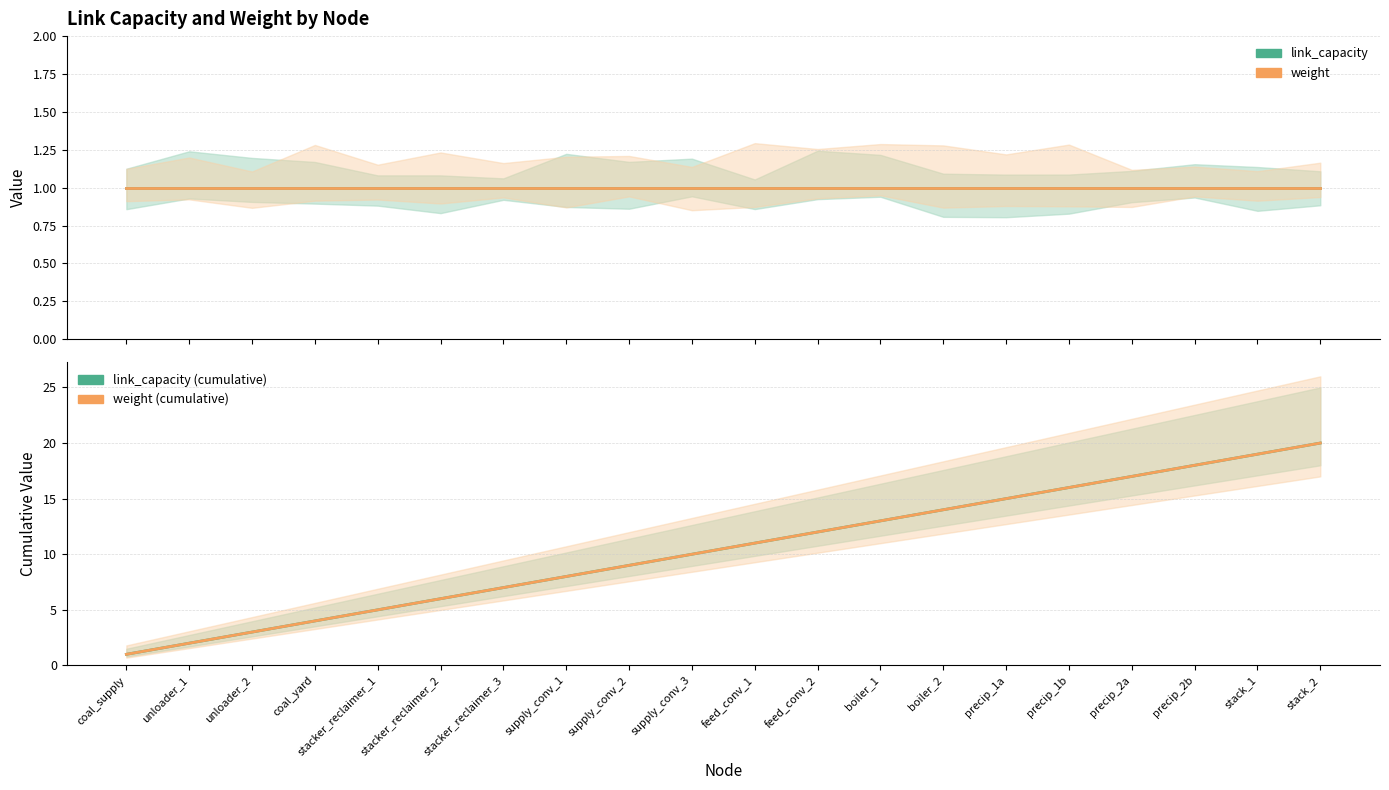

Which series has the largest range (max minus min)?

link_capacity cumsum